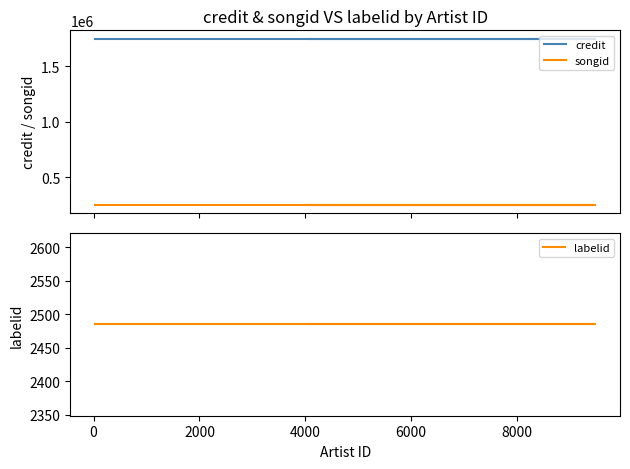

What is the value of the songid point at the 1st from the left?

250785